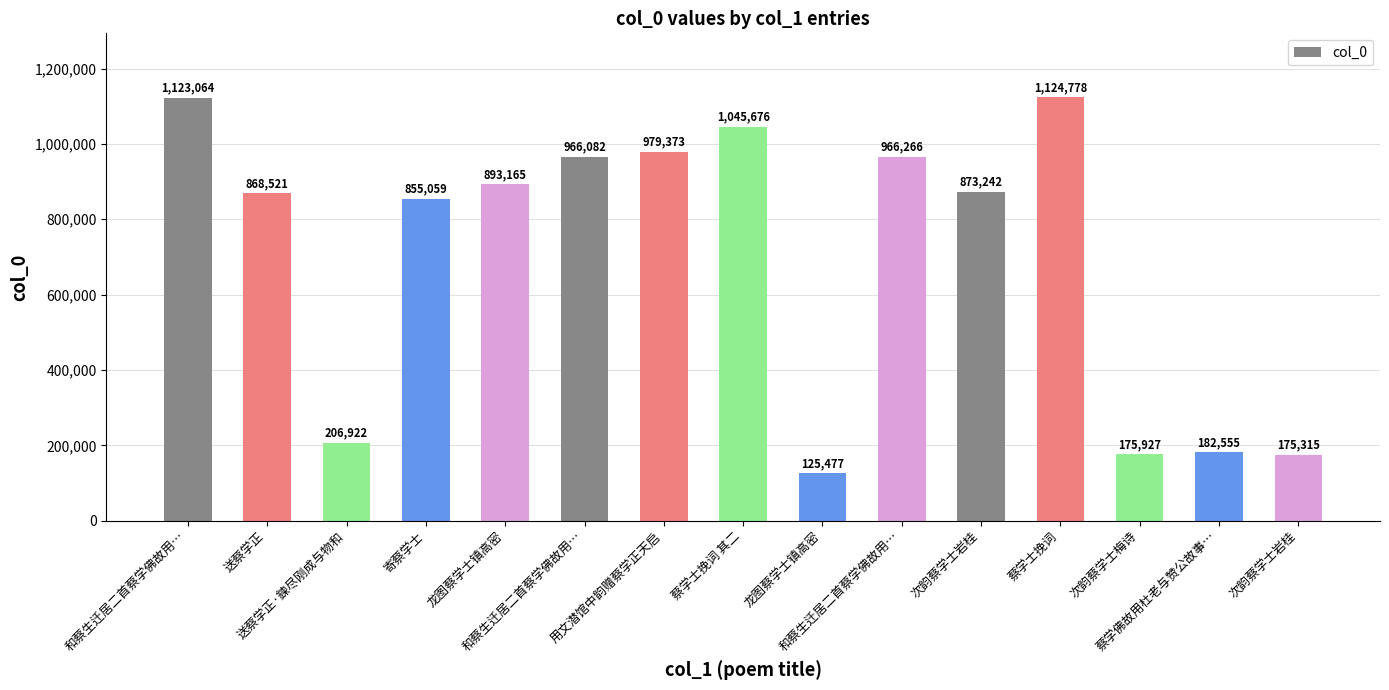

Is it true that the value at 龙图蔡学士镇高密 is 893165?

True